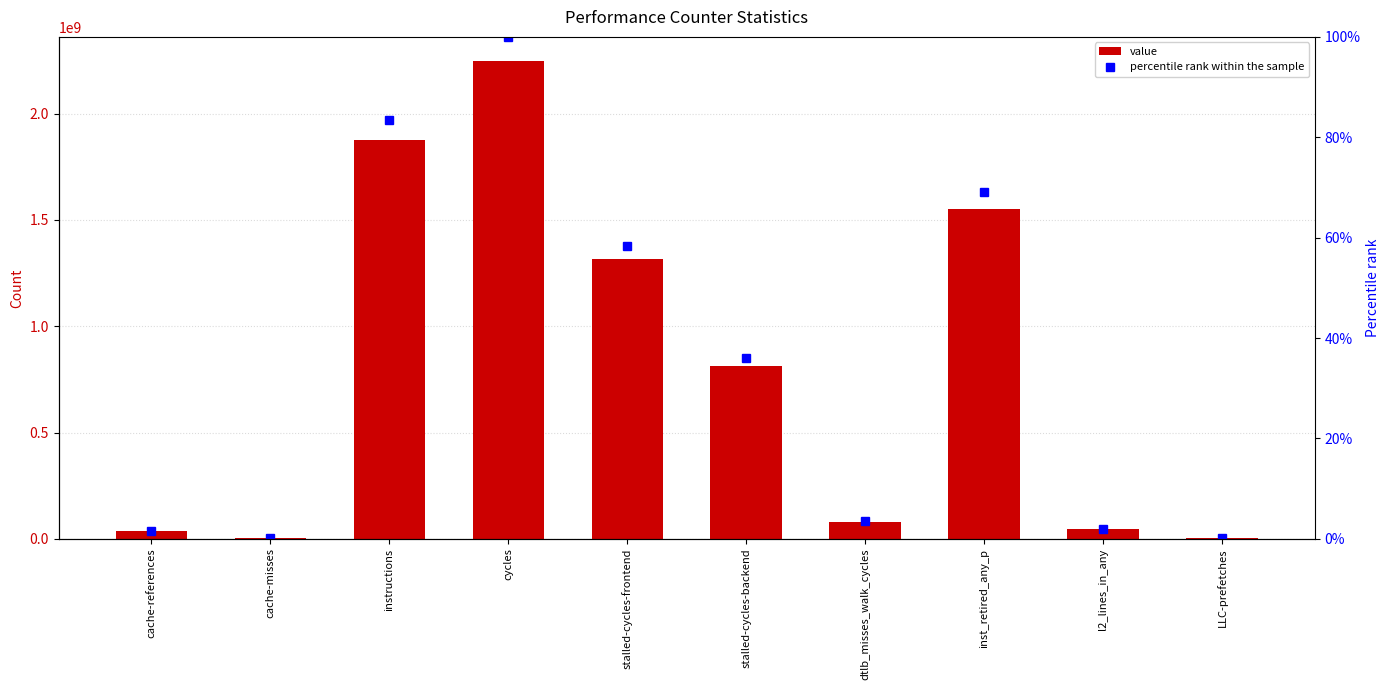

Rank the series by their average value, from highest to lowest.

value, percentile rank within the sample